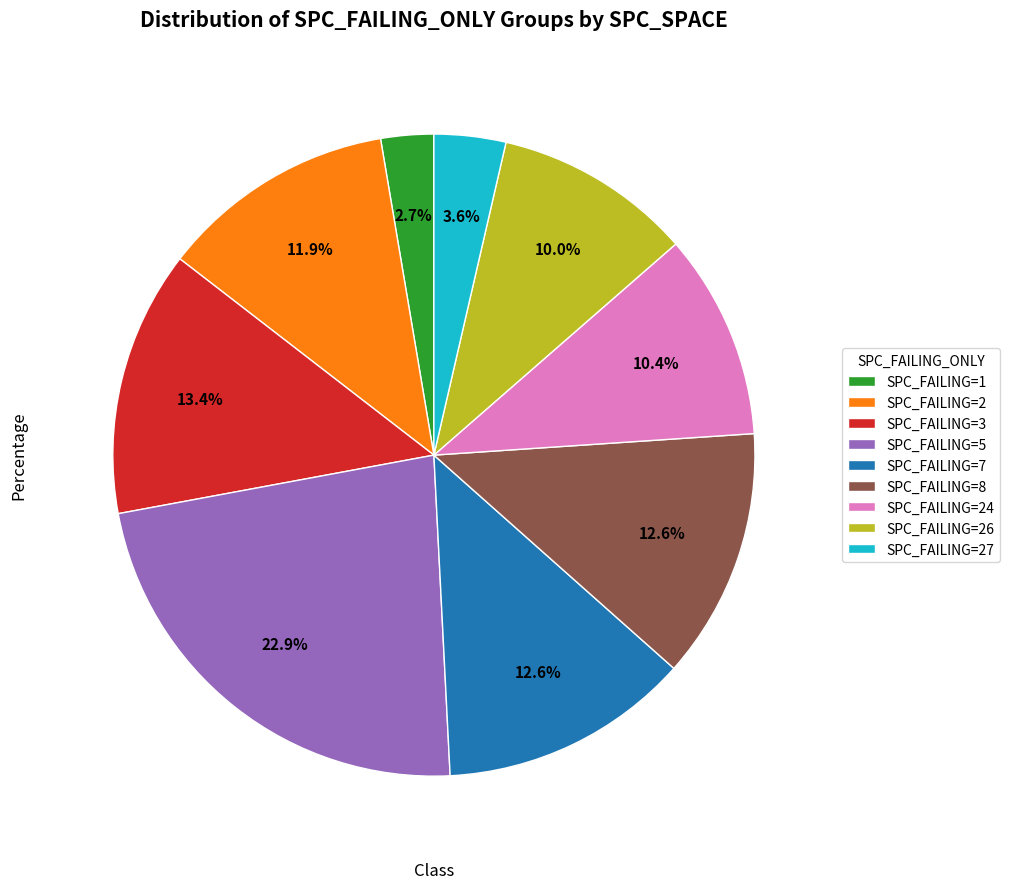

Is SPC_FAILING=26 the majority of the pie?

No